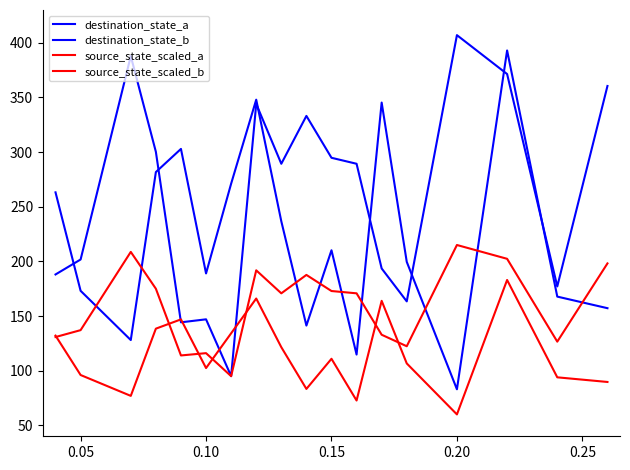

Does the chart have visible grid lines?

No